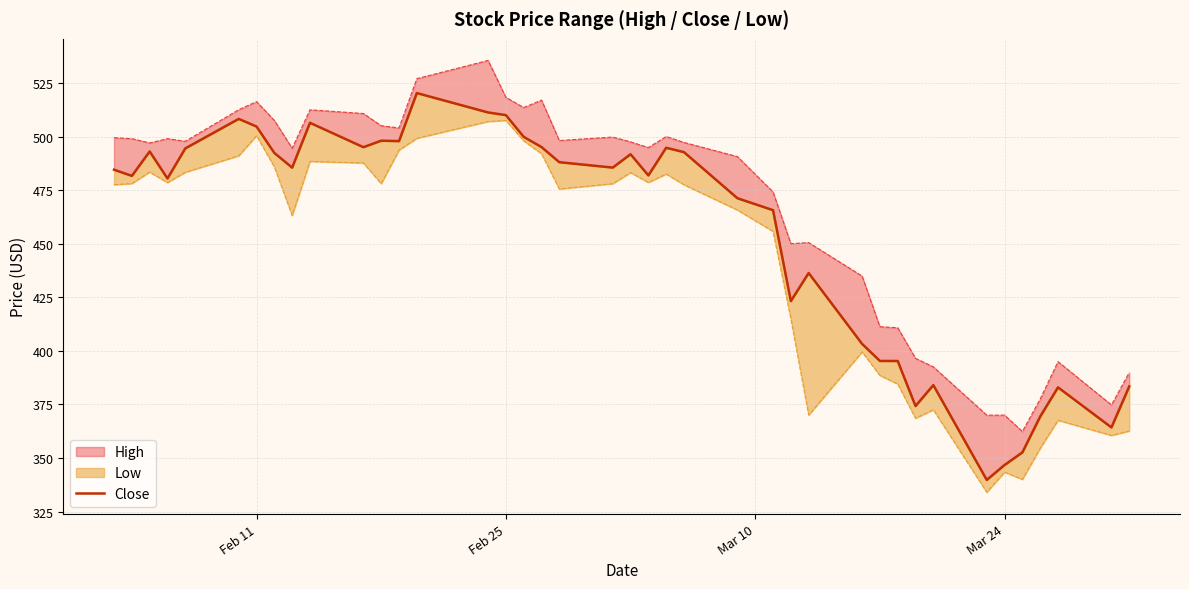

Reading left to right, transcribe all the data shown in this chart.

484.5	481.6	493.0	480.4	494.4	508.2	504.6	492.3	485.5	506.4	495.0	498.1	497.9	520.3	511.2	510.0	499.9	495.1	488.0	485.5	491.7	481.9	494.8	492.7	471.2	465.6	423.2	436.3	403.2	395.3	395.2	374.2	384.0	339.8	346.7	352.6	369.3	382.9	364.2	383.4